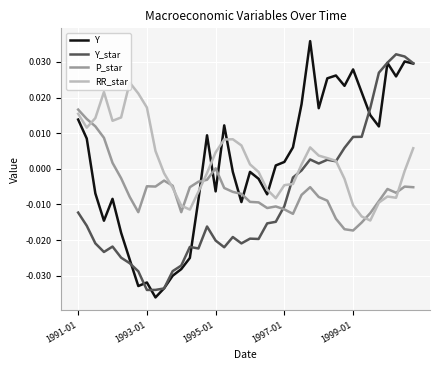

True or false: Y and P_star cross at least once.

True